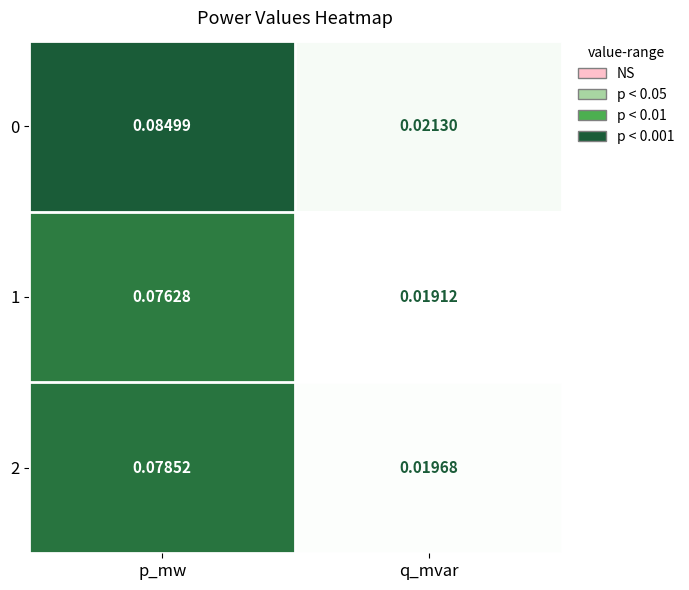

At which label does 2 reach its peak?

p_mw